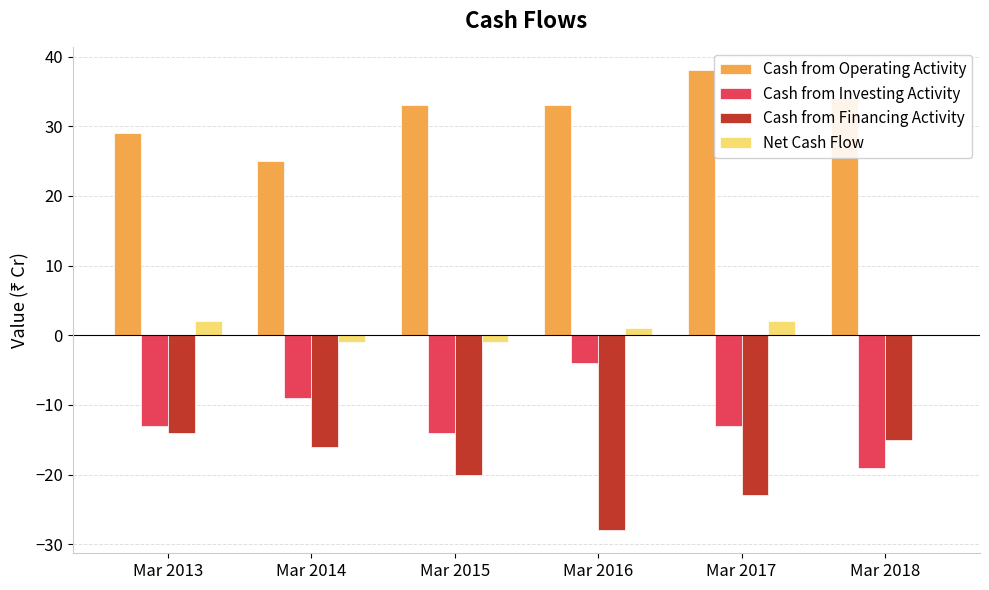

Reading right to left, list all the values displayed in this chart.

Cash from Operating Activity: Mar 2018=34	Mar 2017=38	Mar 2016=33	Mar 2015=33	Mar 2014=25	Mar 2013=29
Cash from Investing Activity: Mar 2018=-19	Mar 2017=-13	Mar 2016=-4	Mar 2015=-14	Mar 2014=-9	Mar 2013=-13
Cash from Financing Activity: Mar 2018=-15	Mar 2017=-23	Mar 2016=-28	Mar 2015=-20	Mar 2014=-16	Mar 2013=-14
Net Cash Flow: Mar 2018=0	Mar 2017=2	Mar 2016=1	Mar 2015=-1	Mar 2014=-1	Mar 2013=2